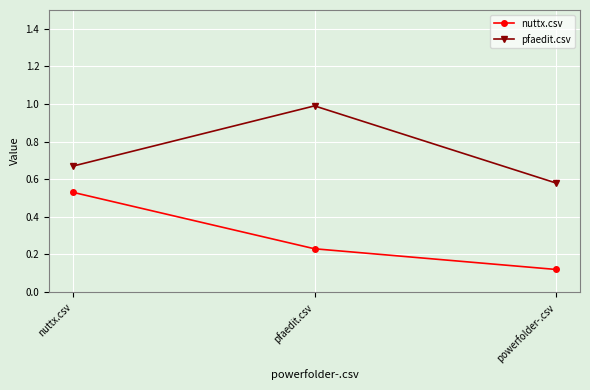

At how many categories does at least one series exceed 0?

3